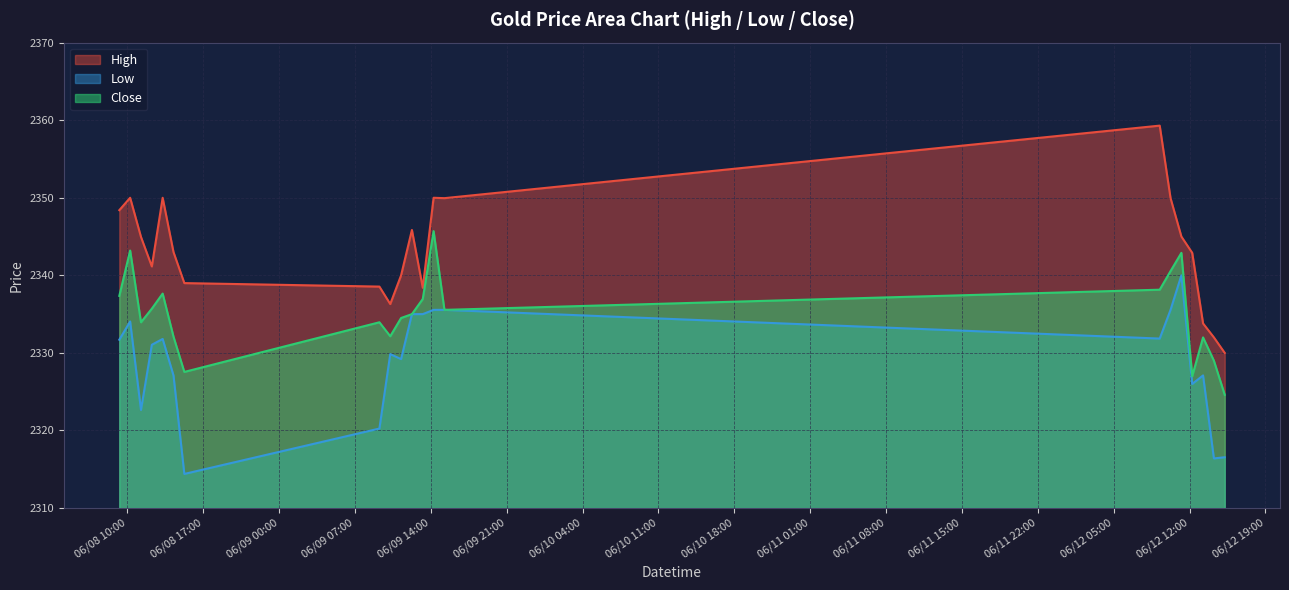

The High series shows 2349.9 at 2023-06-12 10:15. True or false?

True